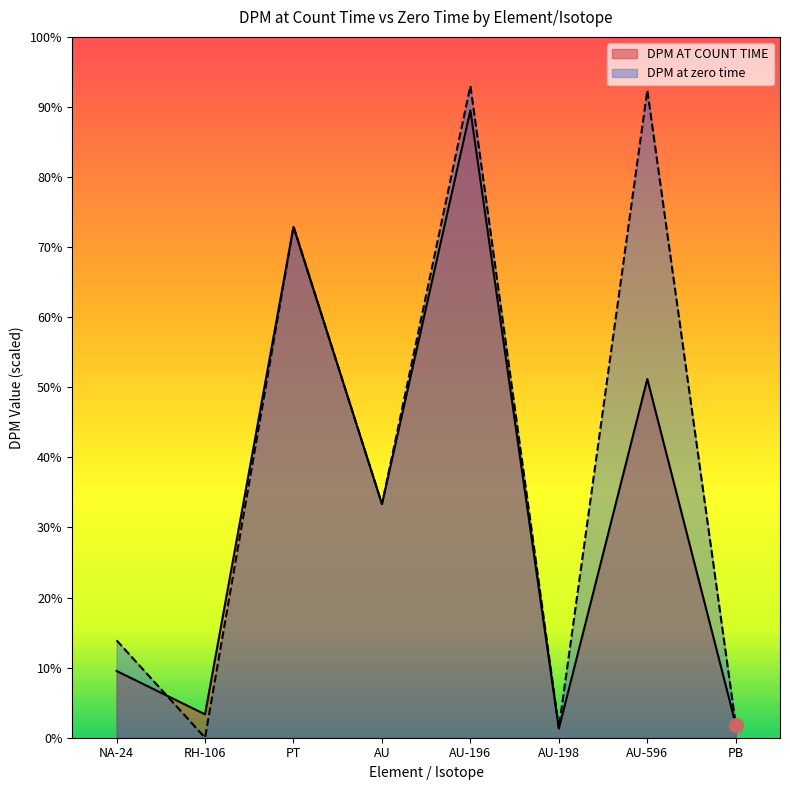

In DPM at zero time, how many points are higher than both neighbors (excluding endpoints)?

3